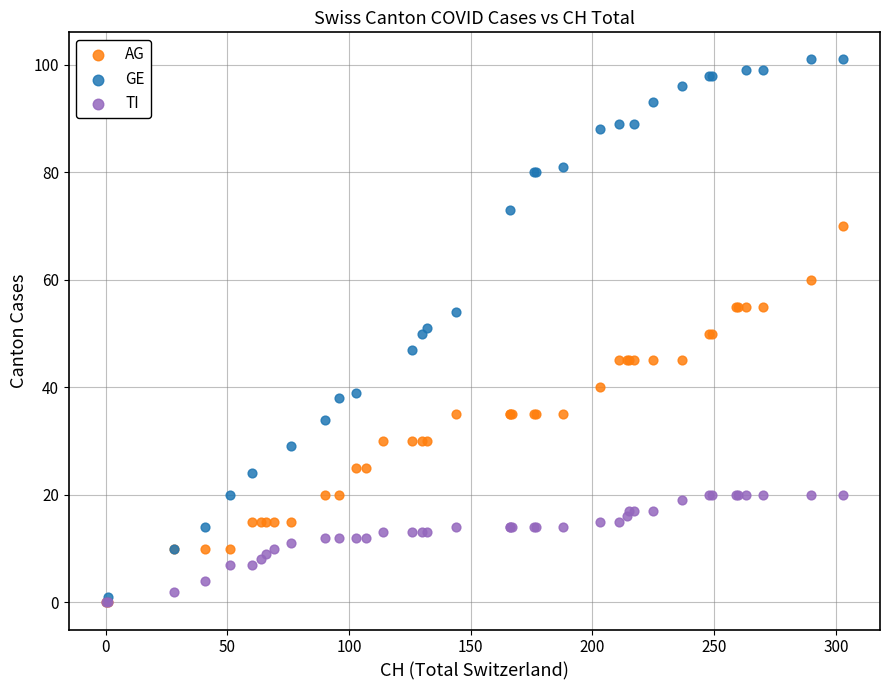

Which series has the widest spread of Y values?

GE